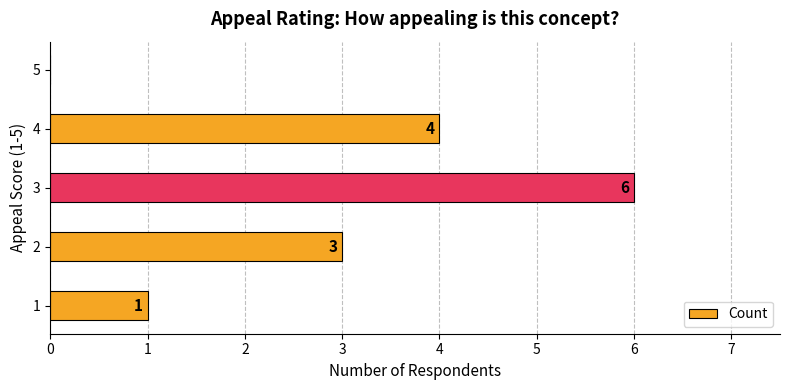

What is the sum of all values?

14